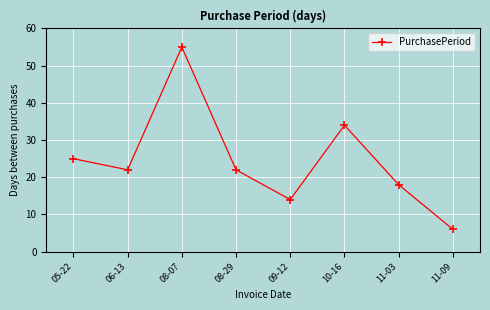

Approximately how many times larger is the value at 08-07 compared to 08-29?

2.5